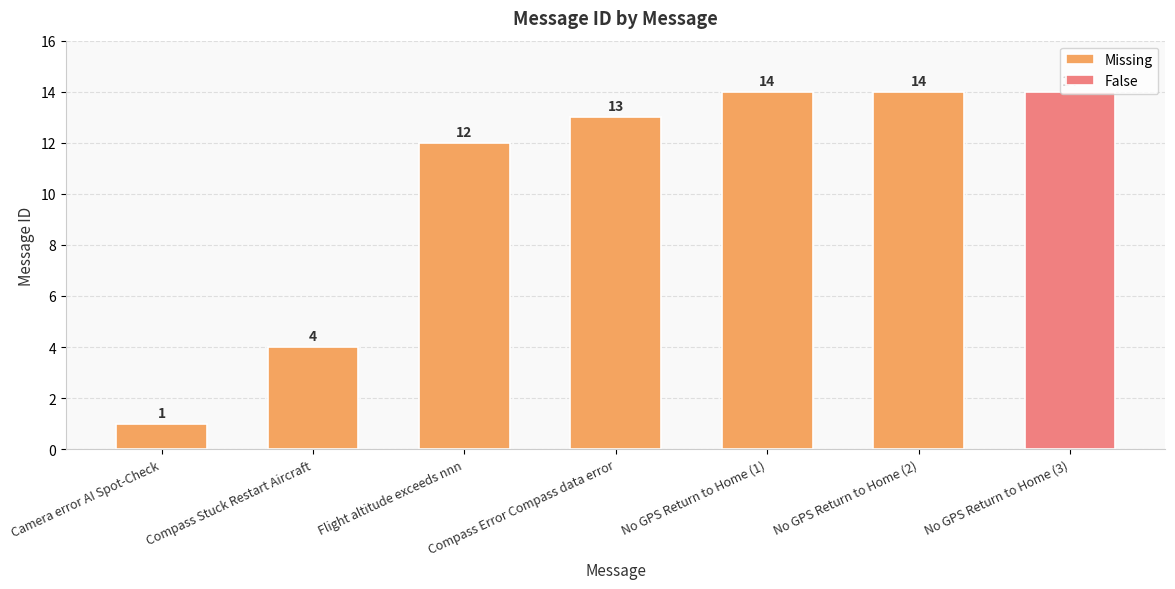

Is it true that the value at Camera error AI Spot-Check is 1?

True